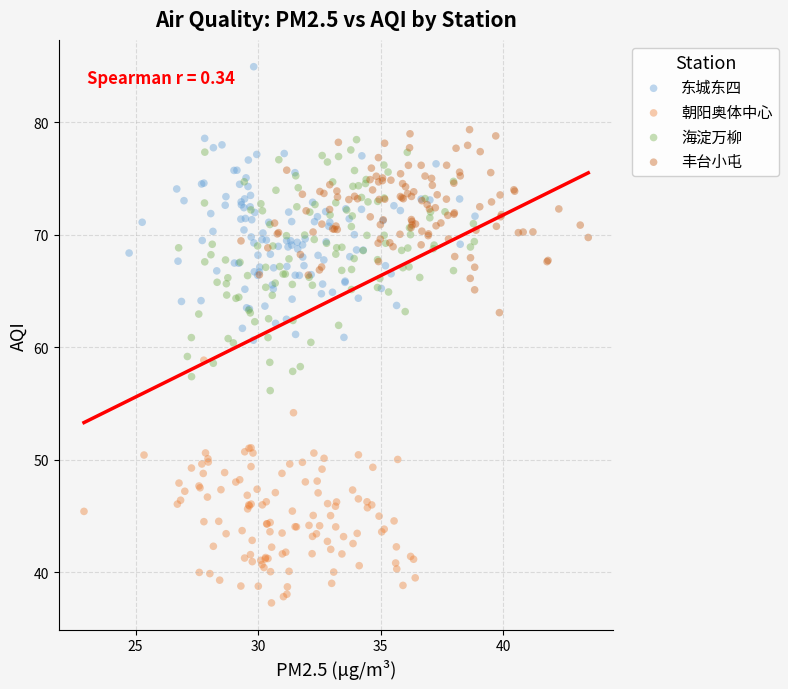

Which series reaches the minimum Y coordinate?

朝阳奥体中心